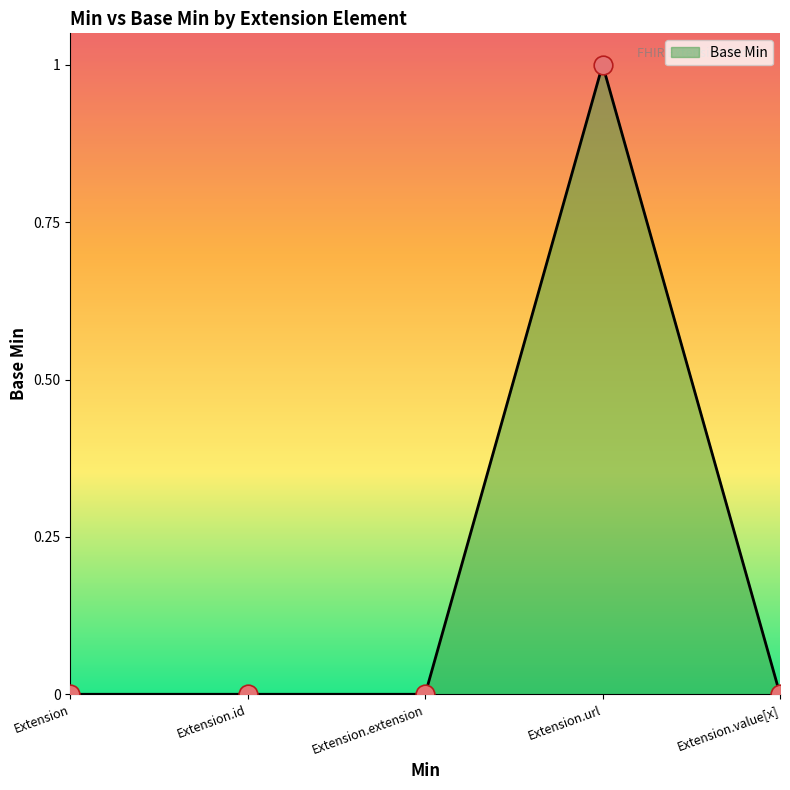

Which has a higher value, Extension.url or Extension?

Extension.url